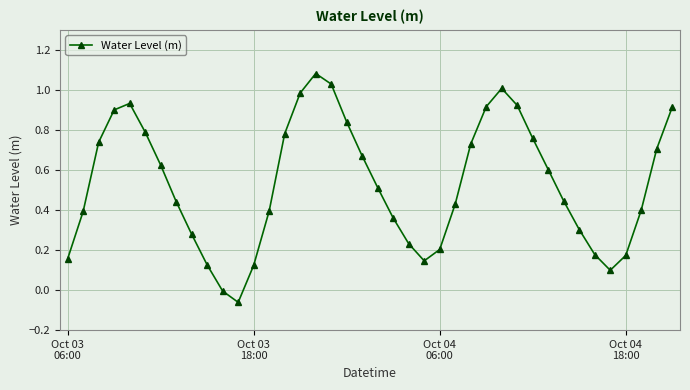

Count the number of categories in the chart.

40